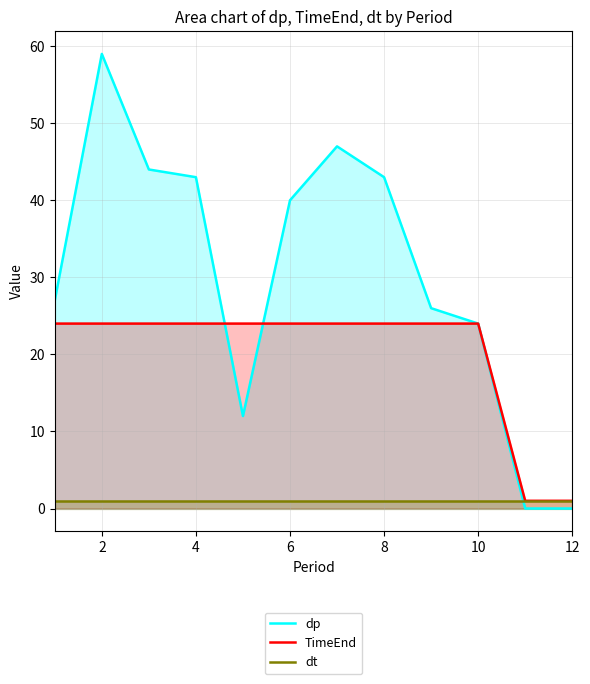

Does the chart display data point markers on the line(s)?

No